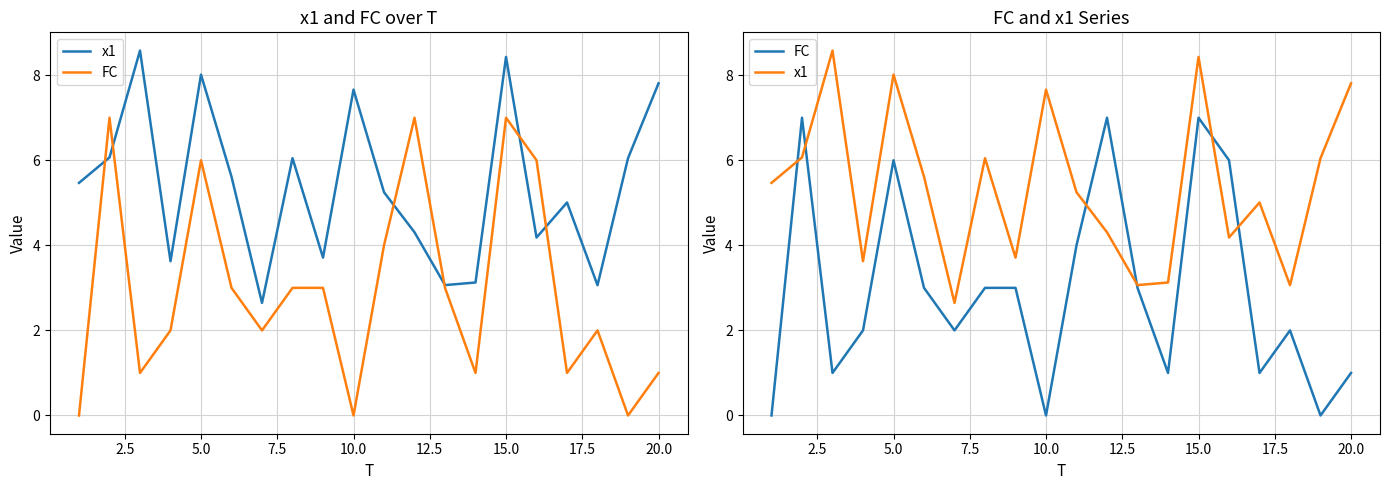

Which series changed the most between 0.0 and 22.5?

x1